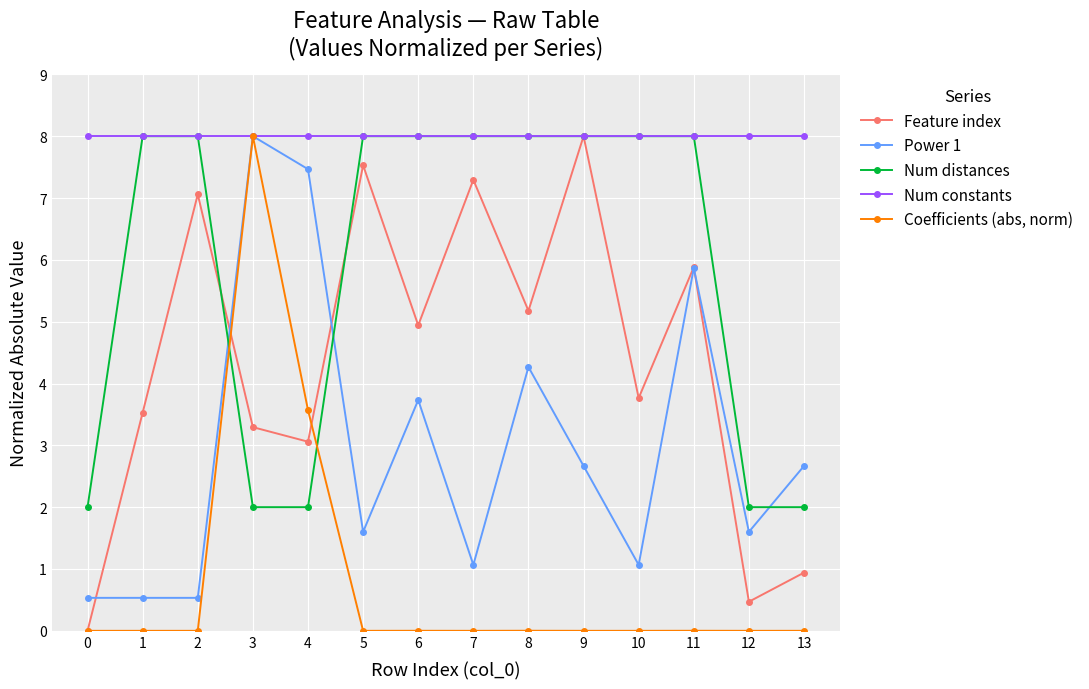

What is the value of the Num distances point at the 14th from the left?

2.0